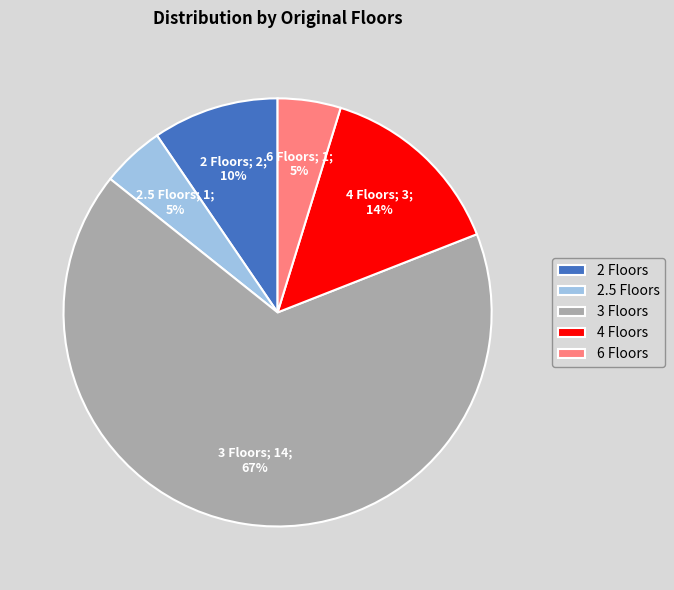

What is the largest slice in the pie chart?

3 Floors